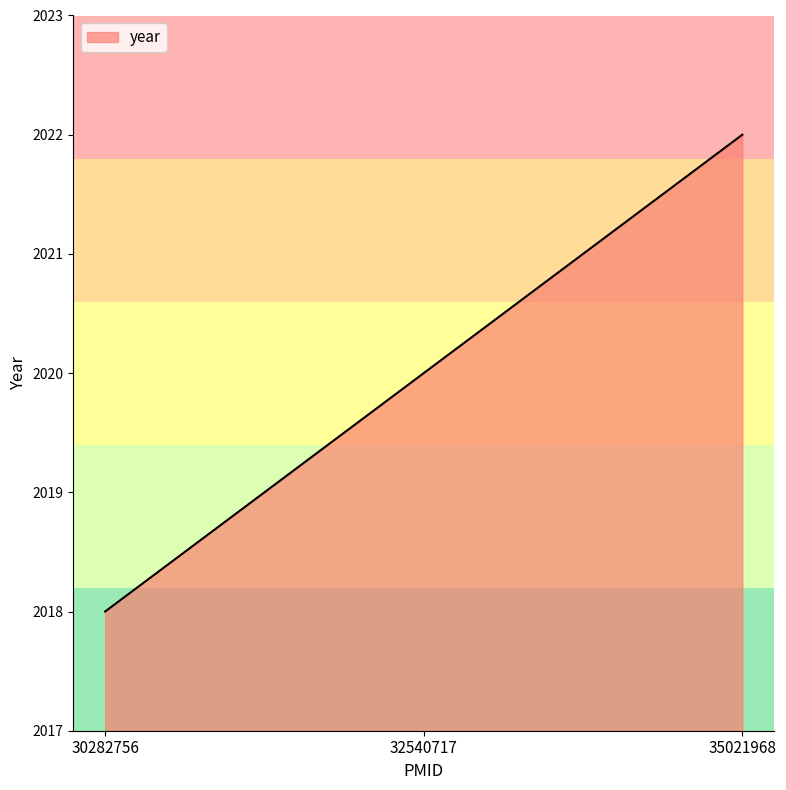

What is the maximum value shown in the chart?

2022